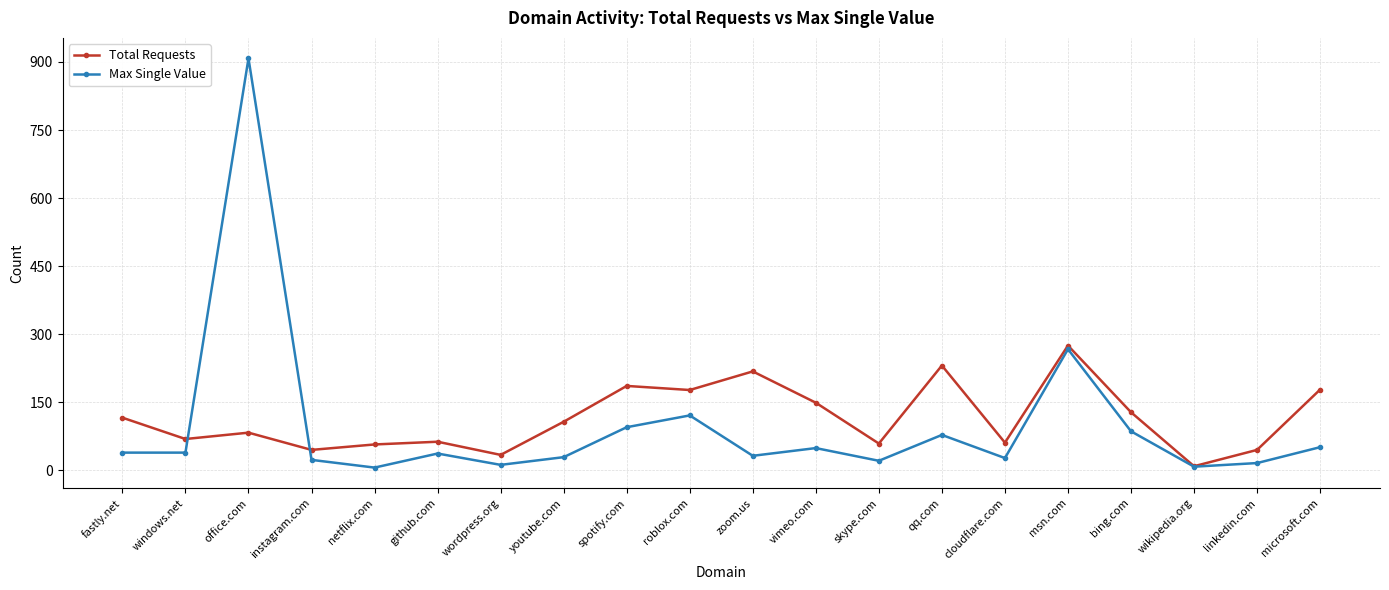

What position from the right is skype.com?

8